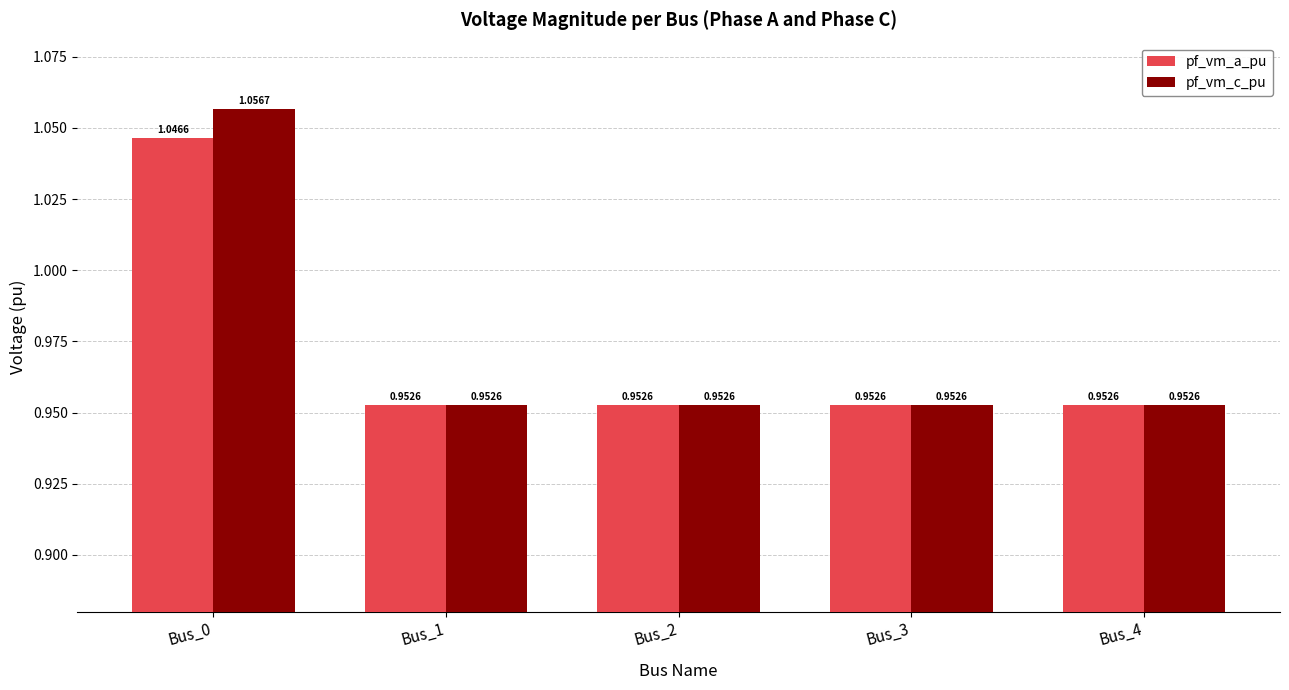

Is it true that pf_vm_a_pu equals 0.5 at Bus_1?

False